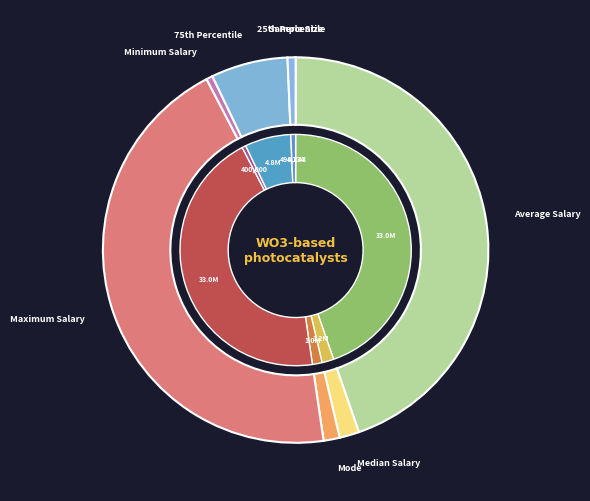

How many slices are in this pie chart?

8